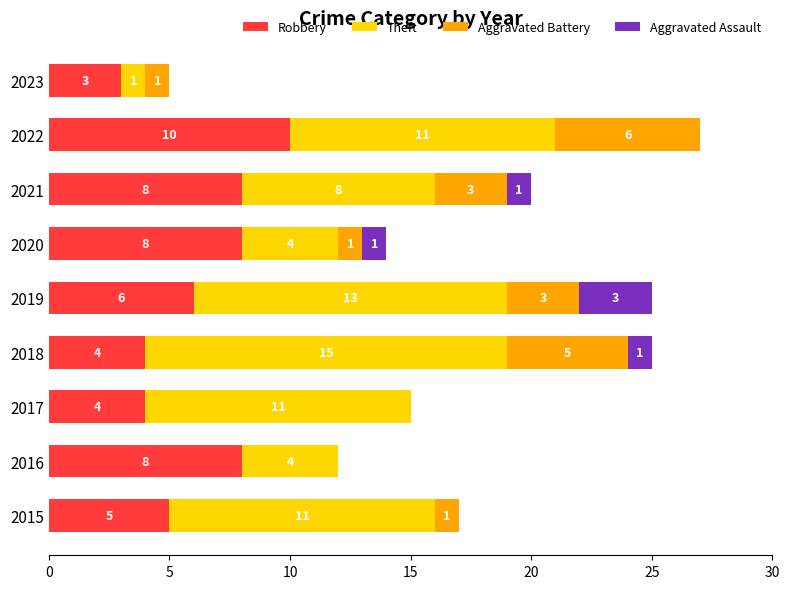

What is the total value across all series at 2017?

15